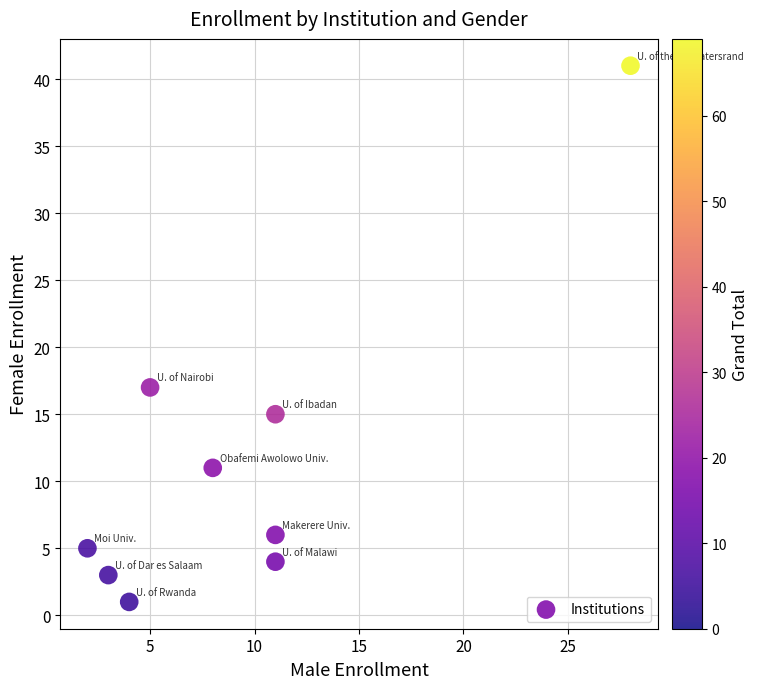

What is the average Y value?

11